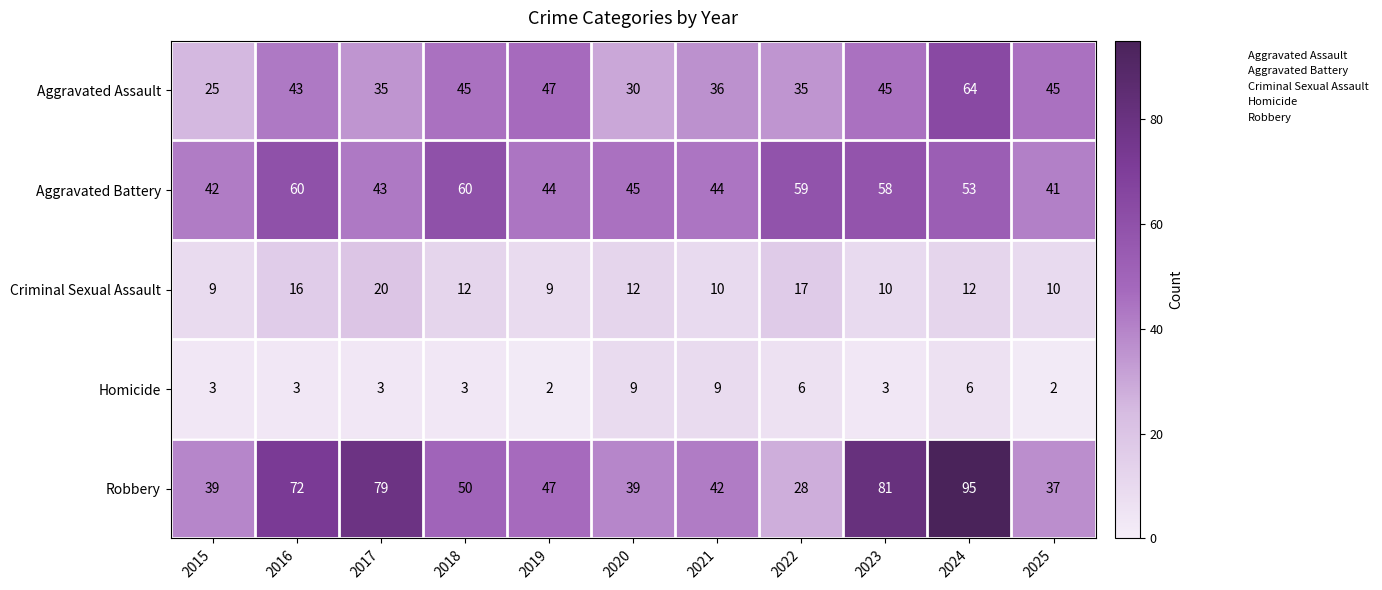

What is the average value of the Robbery series?

55